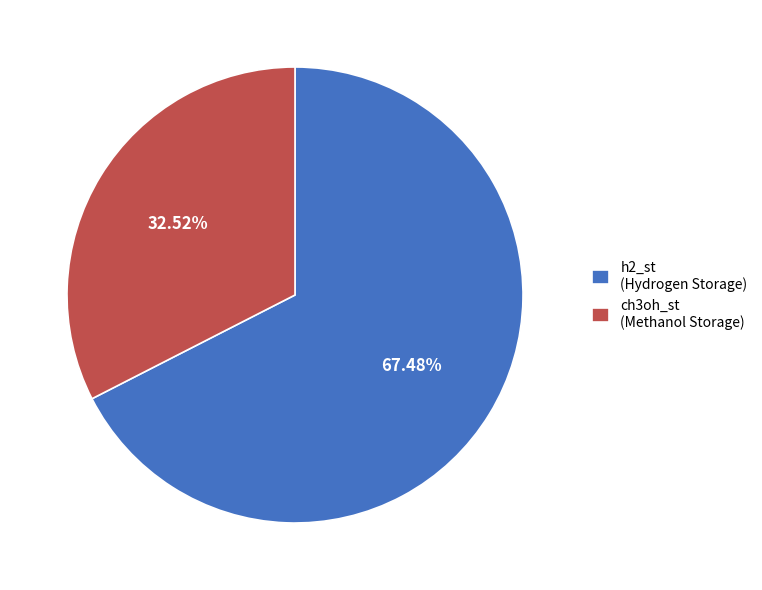

Between ch3oh_st and h2_st, which is larger?

h2_st